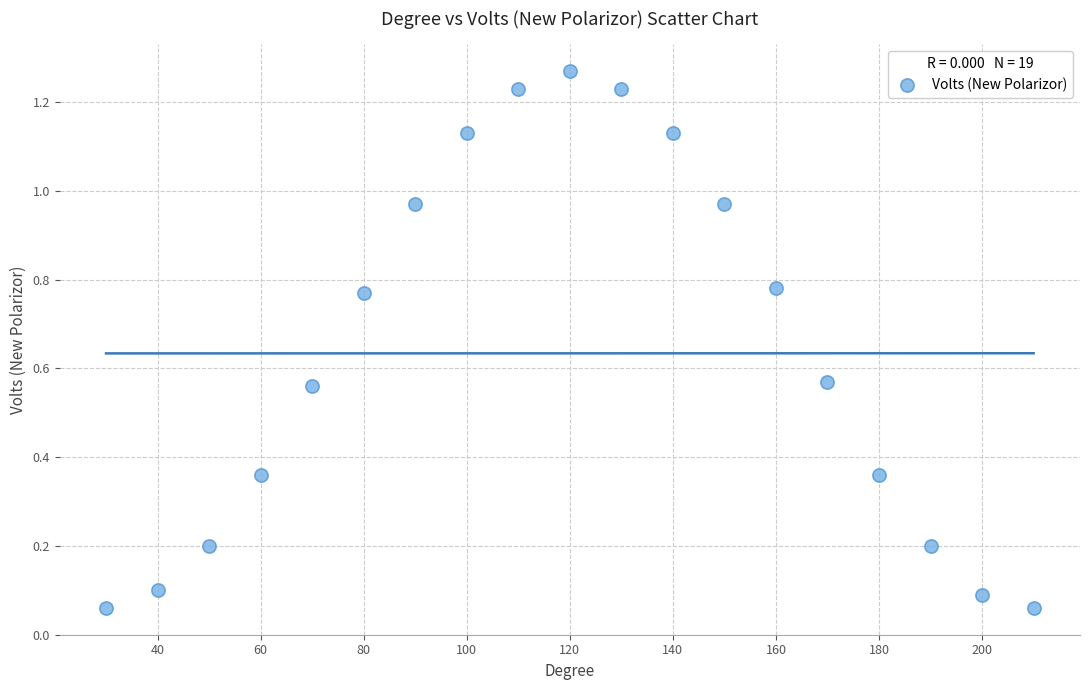

What is the range of X values (max minus min)?

180.0